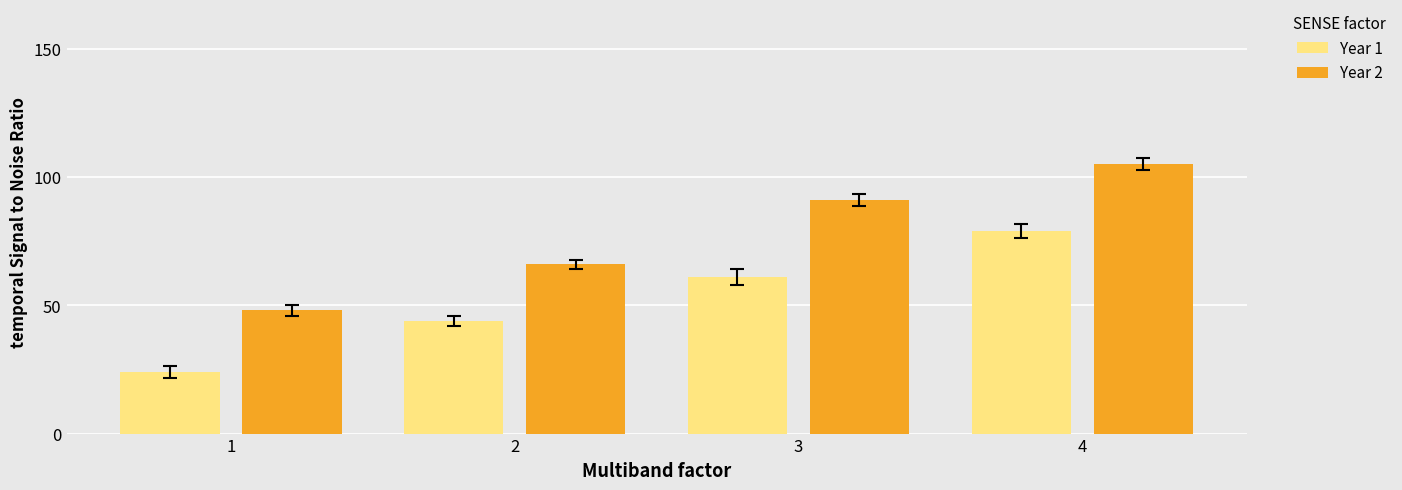

Which series has the widest spread of values?

Year 2